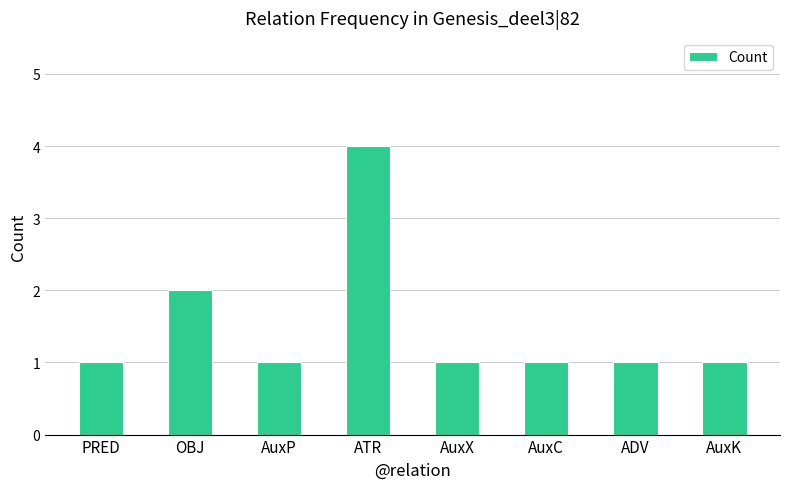

Reading left to right, extract all data points from this chart.

PRED=1	OBJ=2	AuxP=1	ATR=4	AuxX=1	AuxC=1	ADV=1	AuxK=1